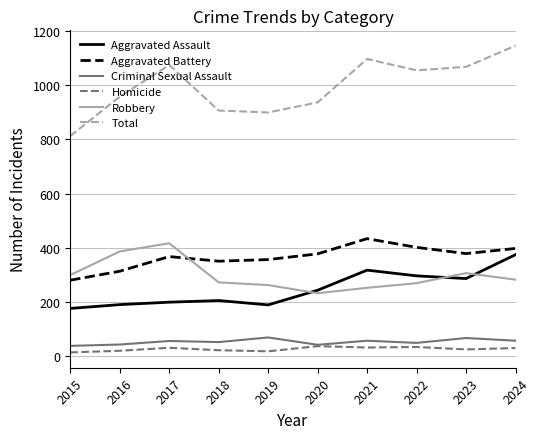

True or false: Aggravated Assault and Criminal Sexual Assault cross at least once.

False